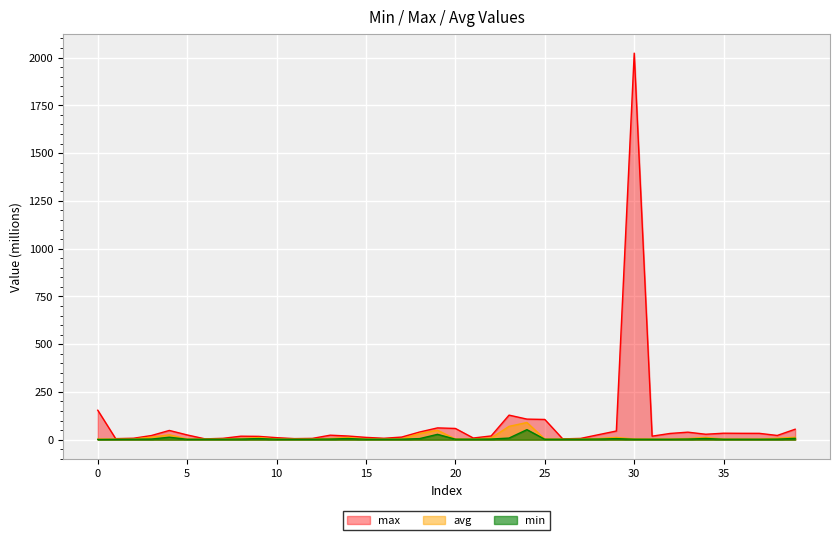

Which series has the largest total across all categories?

max